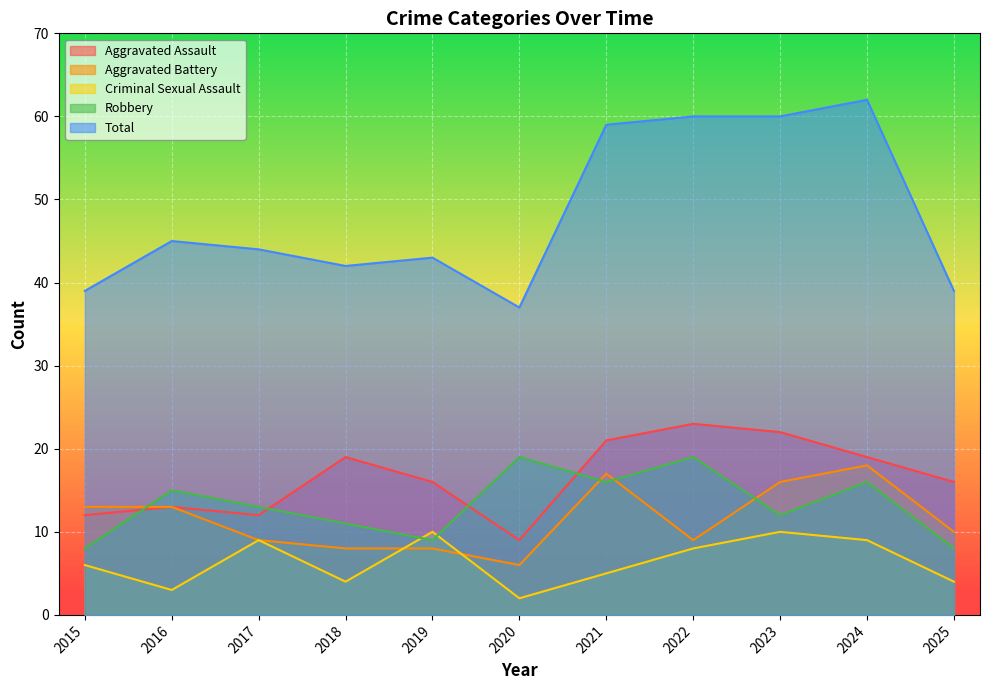

How many Criminal Sexual Assault values are between 4 and 9?

7